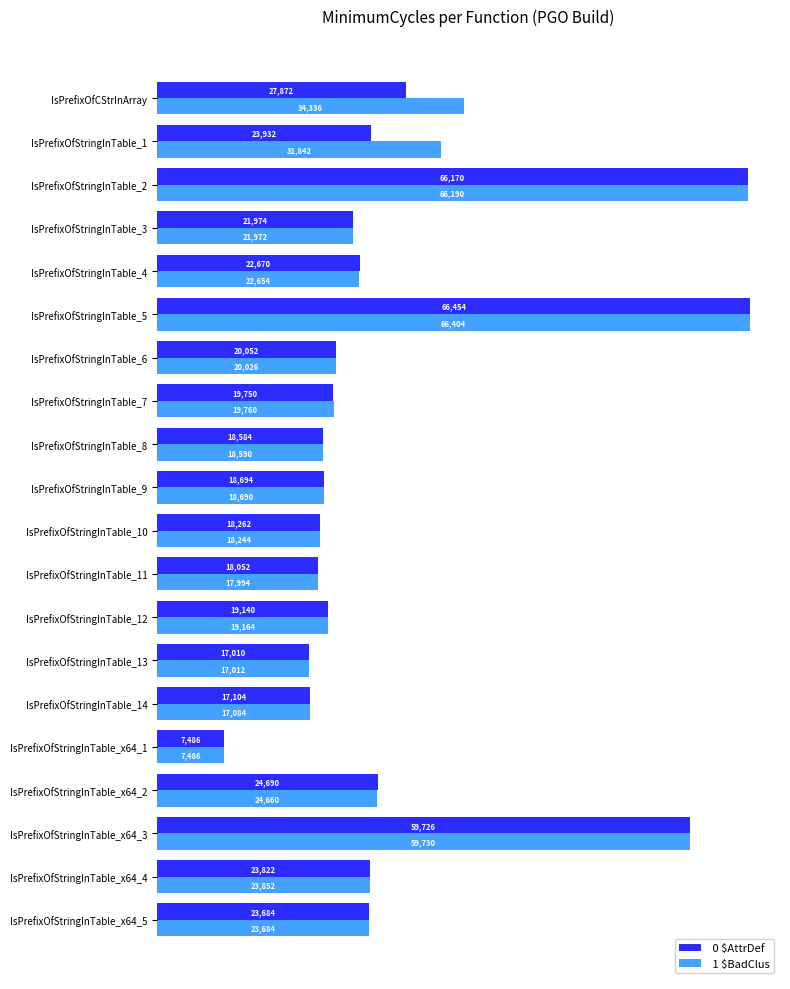

What is the difference between the highest and lowest values at IsPrefixOfStringInTable_8?

6